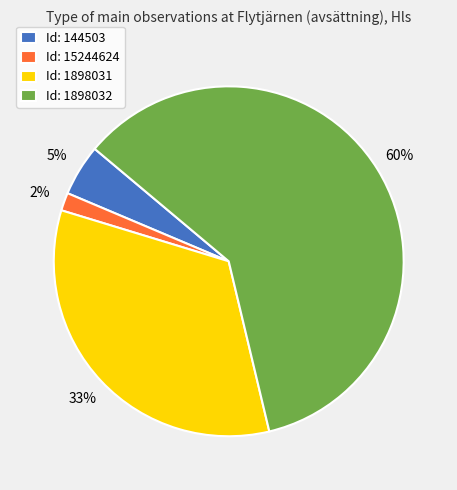

How many segments does this pie chart have?

4